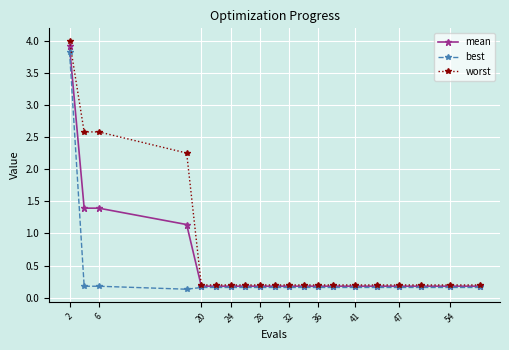

Which series has the largest range (max minus min)?

worst